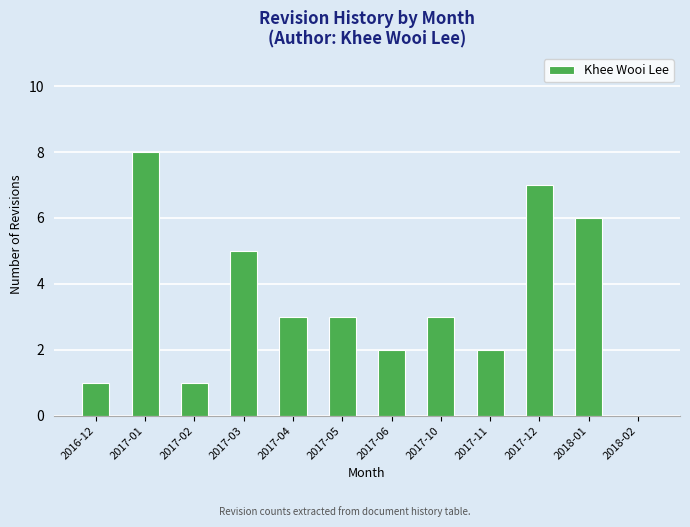

Reading left to right, transcribe all the data shown in this chart.

2016-12=1	2017-01=8	2017-02=1	2017-03=5	2017-04=3	2017-05=3	2017-06=2	2017-10=3	2017-11=2	2017-12=7	2018-01=6	2018-02=0